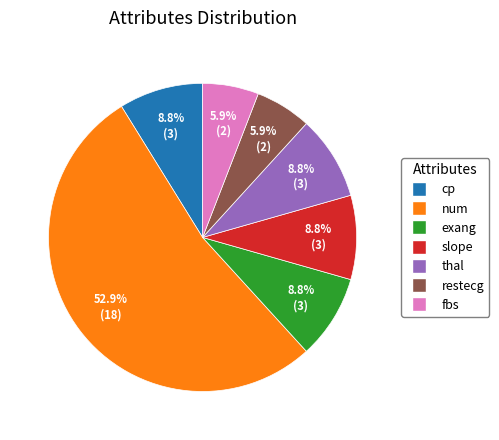

Approximately how many times larger is the value at thal compared to slope?

1.0